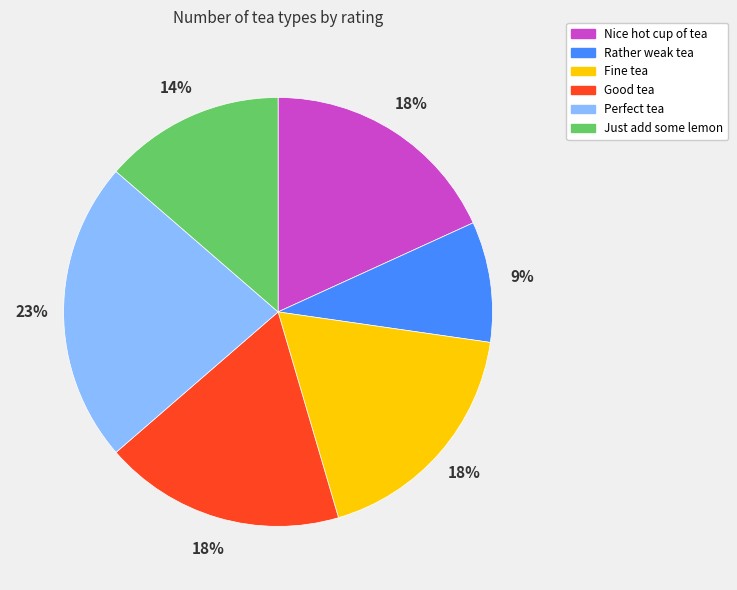

Which category has the biggest portion of the pie?

Perfect tea